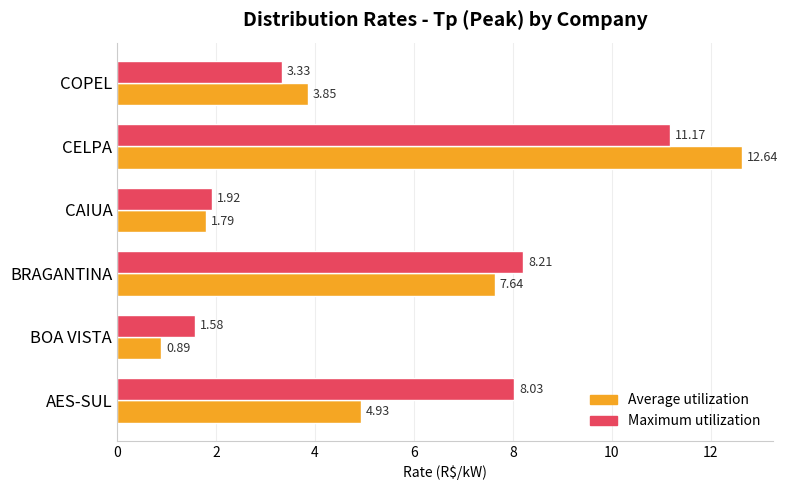

List the labels in order of Average utilization value, largest first.

CELPA, BRAGANTINA, AES-SUL, COPEL, CAIUA, BOA VISTA